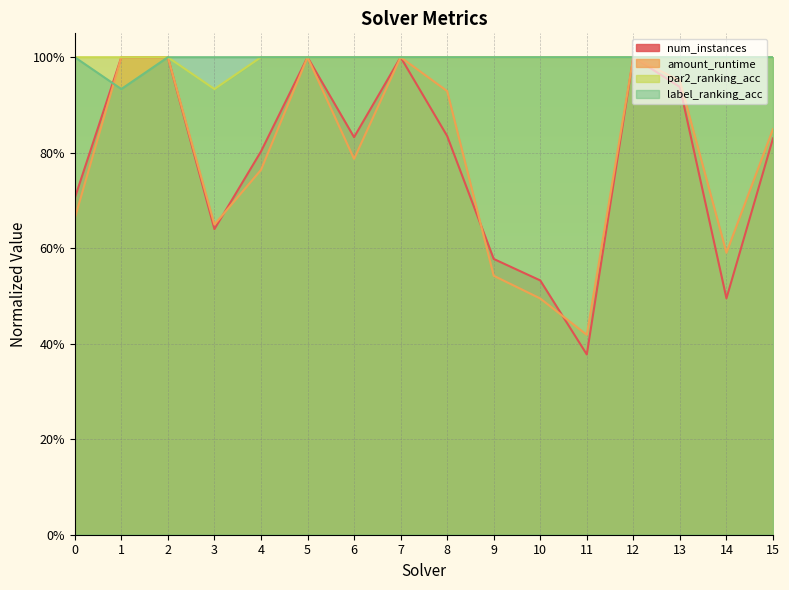

How many lines are shown in the chart?

4